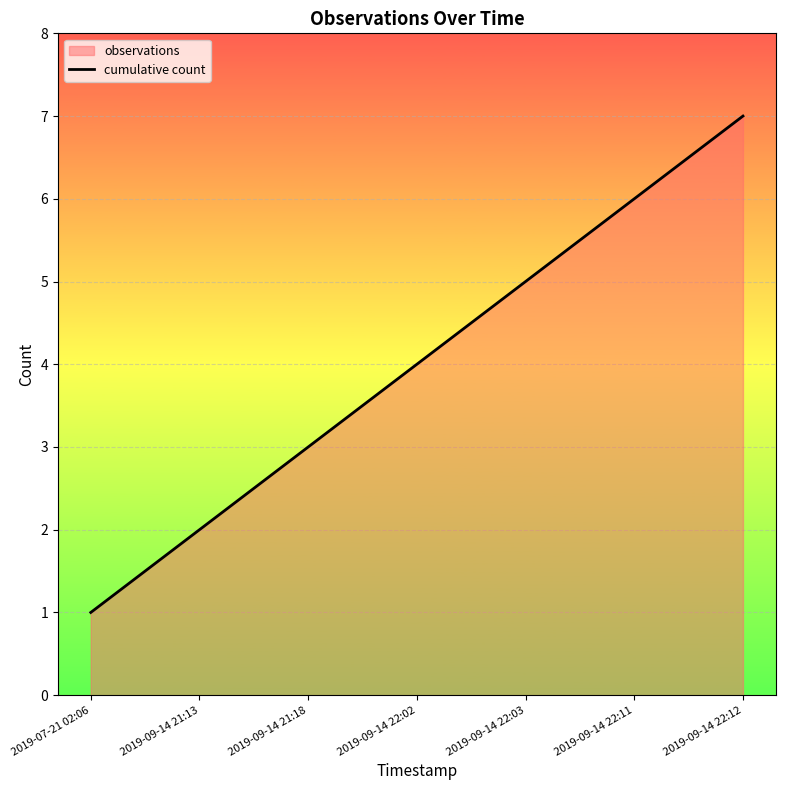

Reading right to left, extract all data points from this chart.

2019-09-14 22:12=7	2019-09-14 22:11=6	2019-09-14 22:03=5	2019-09-14 22:02=4	2019-09-14 21:18=3	2019-09-14 21:13=2	2019-07-21 02:06=1